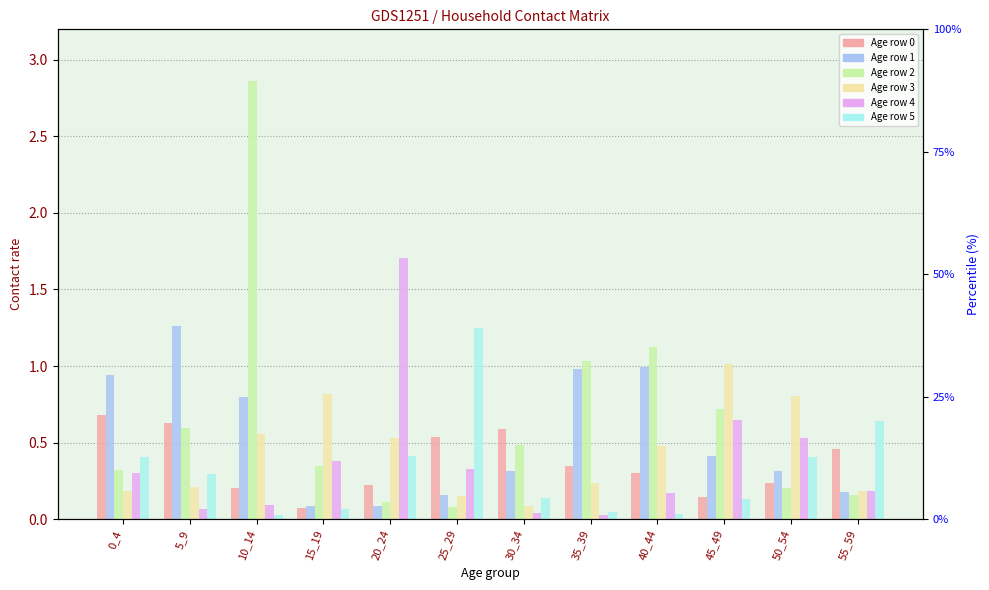

What is the difference between the second highest and minimum values in the row 4 series?

0.6